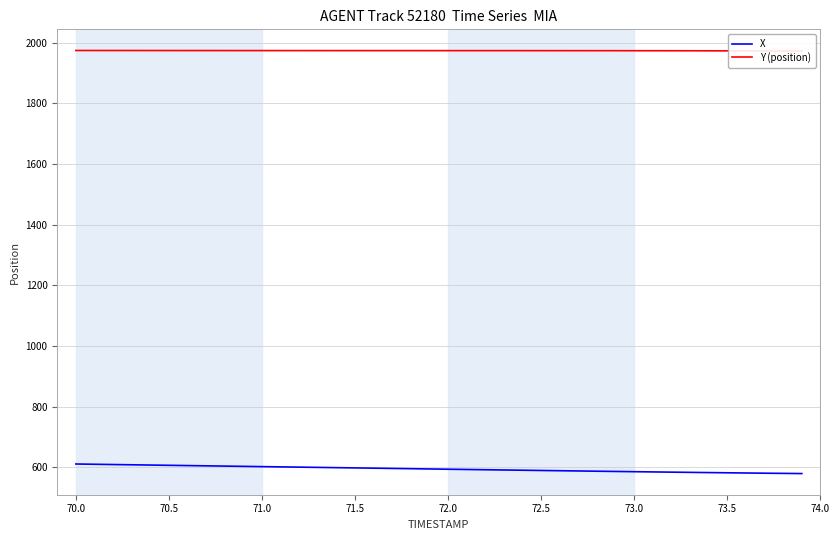

True or false: Y (position) and X cross at least once.

False